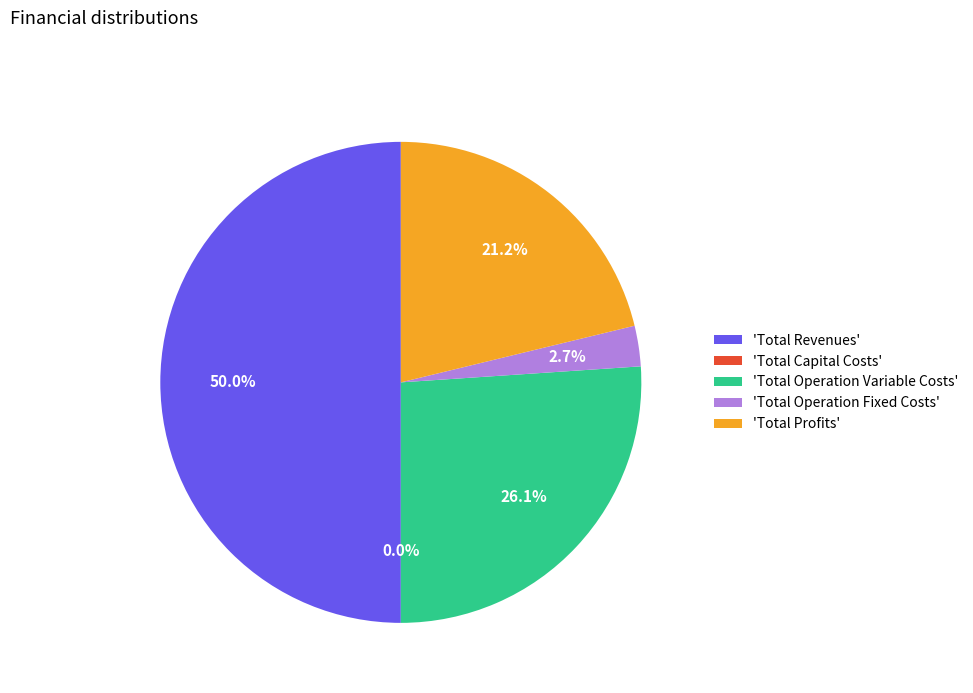

Rank the categories by value from lowest to highest.

Total Capital Costs, Total Operation Fixed Costs, Total Profits, Total Operation Variable Costs, Total Revenues